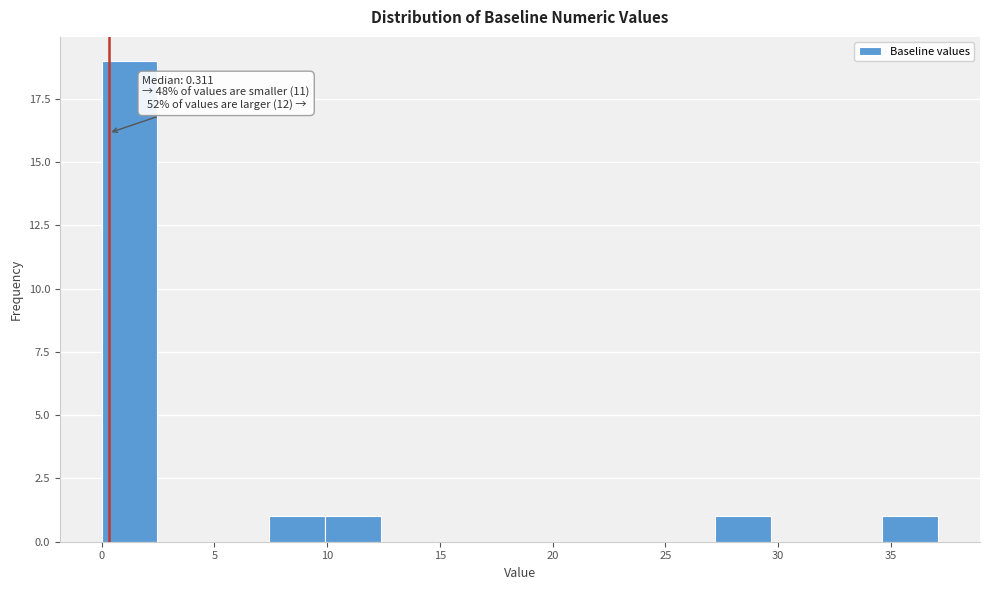

Which range on the x-axis has the tallest bar?

0.0 to 2.5